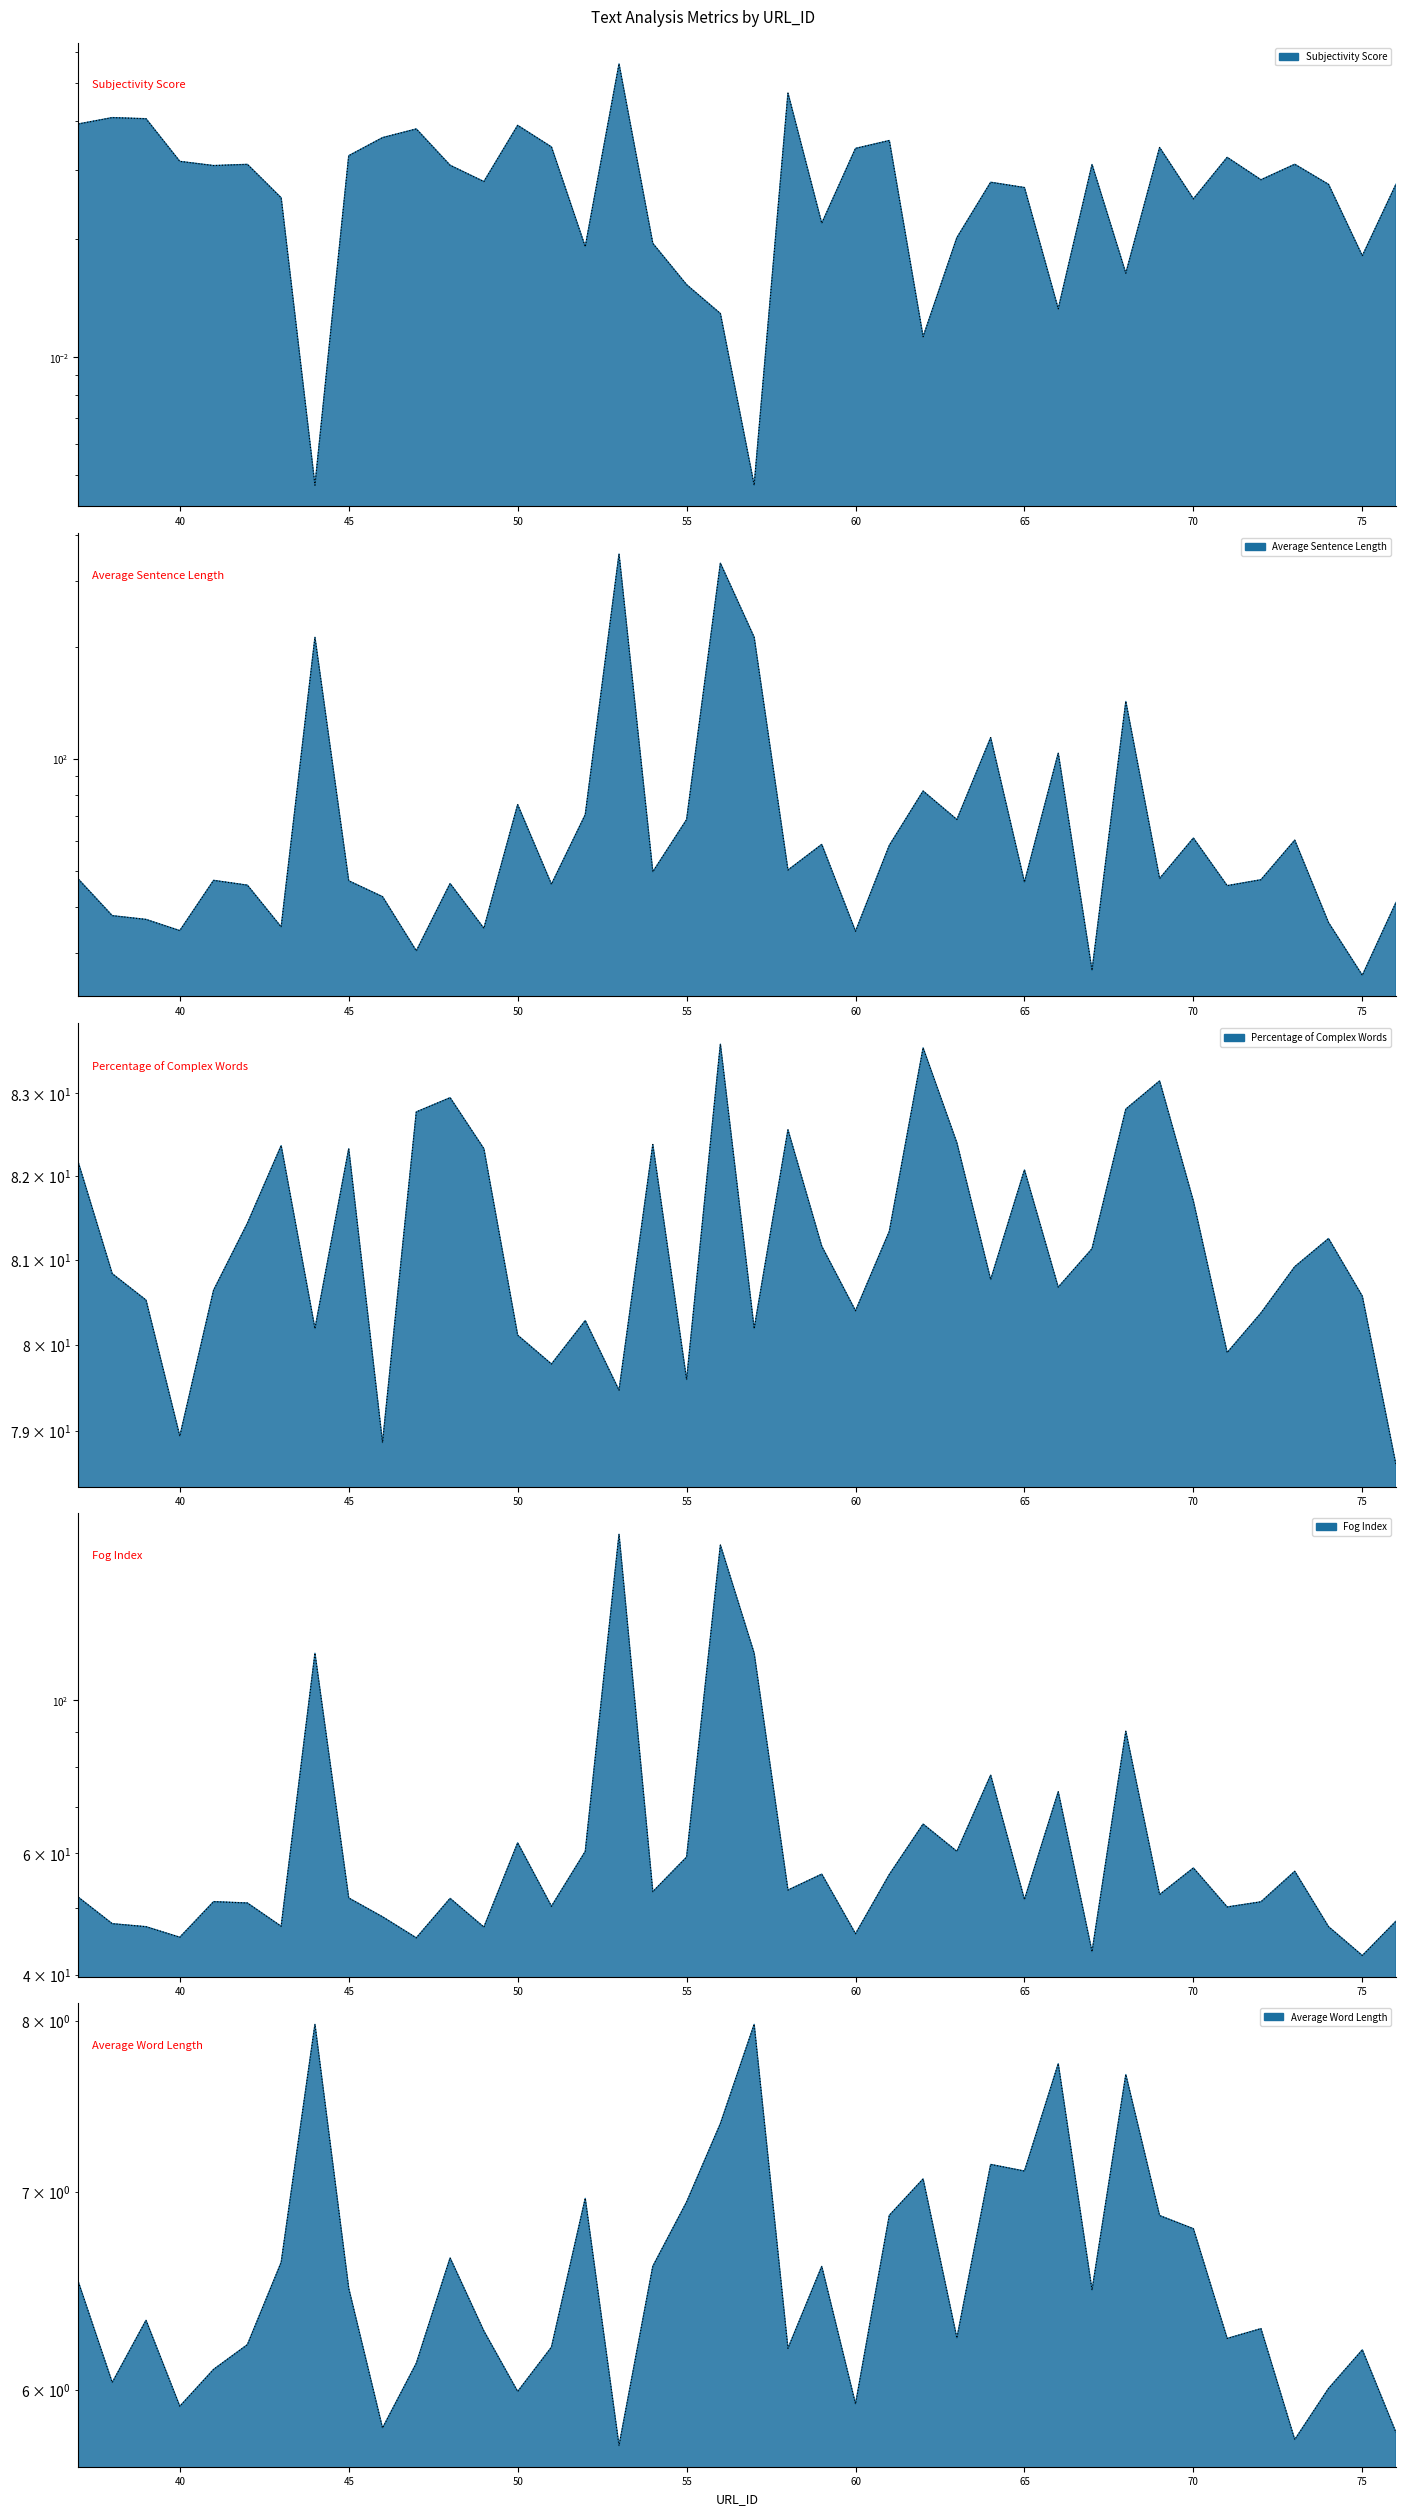

What is the value of the Average Sentence Length point at the 17th from the left?

354.9